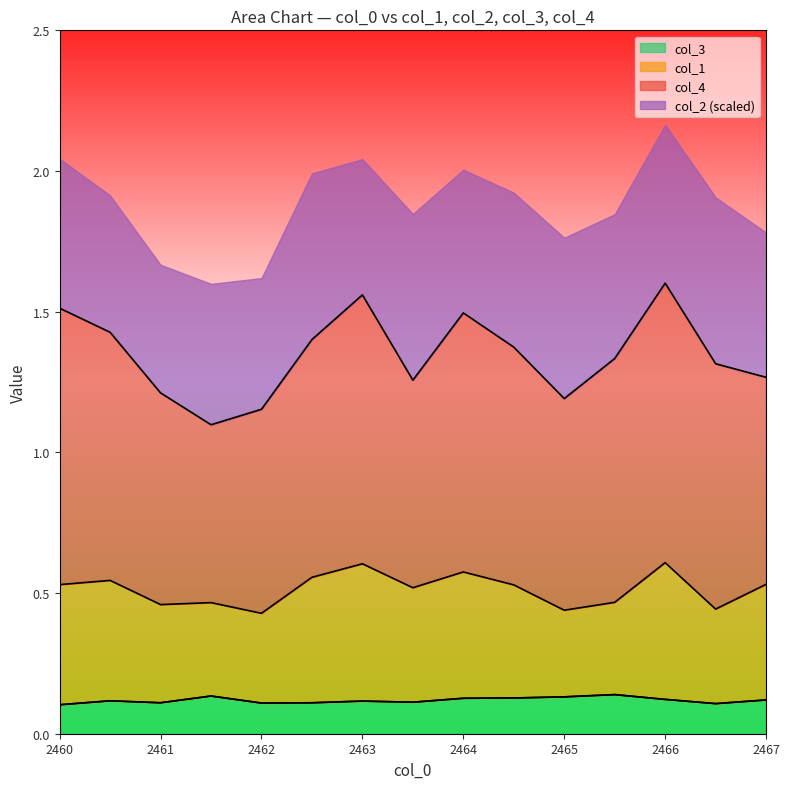

The col_3 series shows 0.2 at 2467. True or false?

False